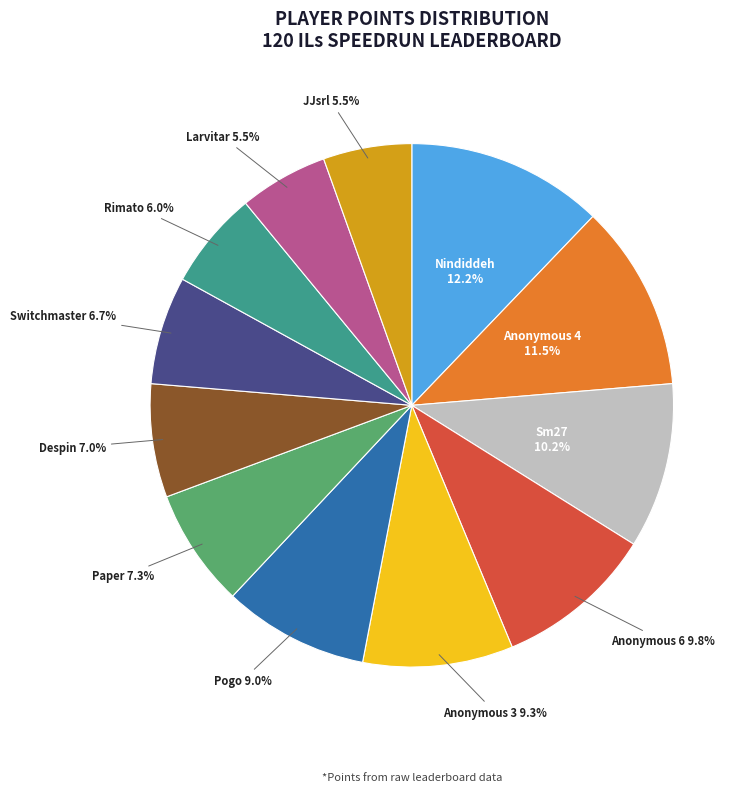

Is there any slice that represents more than half of the pie?

No